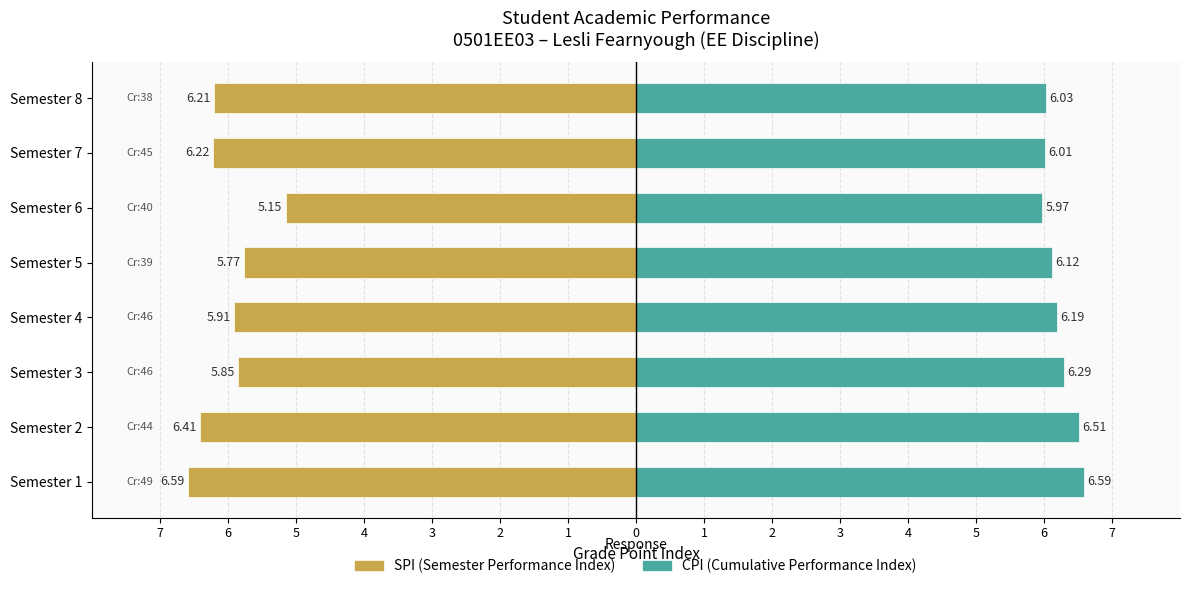

The value of SPI at 5 is -5.8. True or false?

True